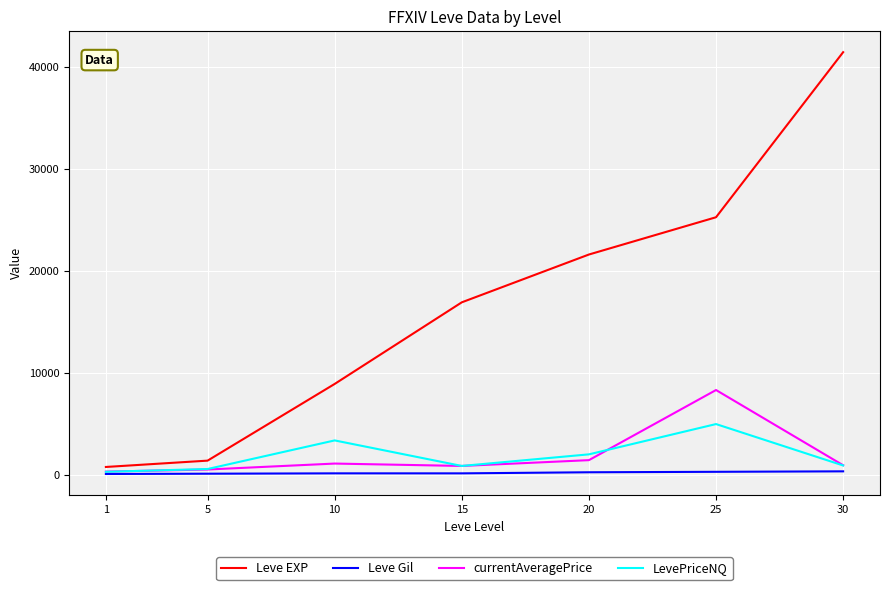

How many lines are shown in the chart?

4